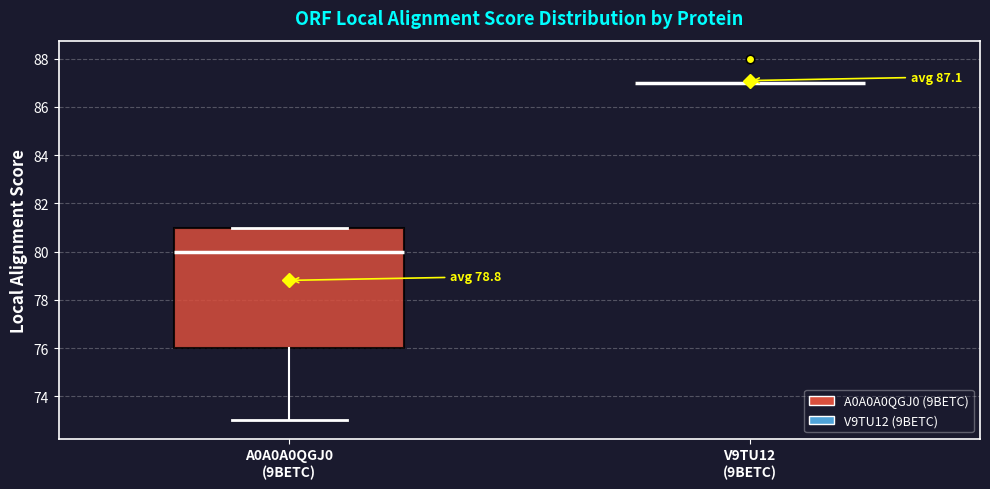

Comparing the boxes themselves (not the whiskers), which one is the tallest?

A0A0A0QGJ0 (9BETC)